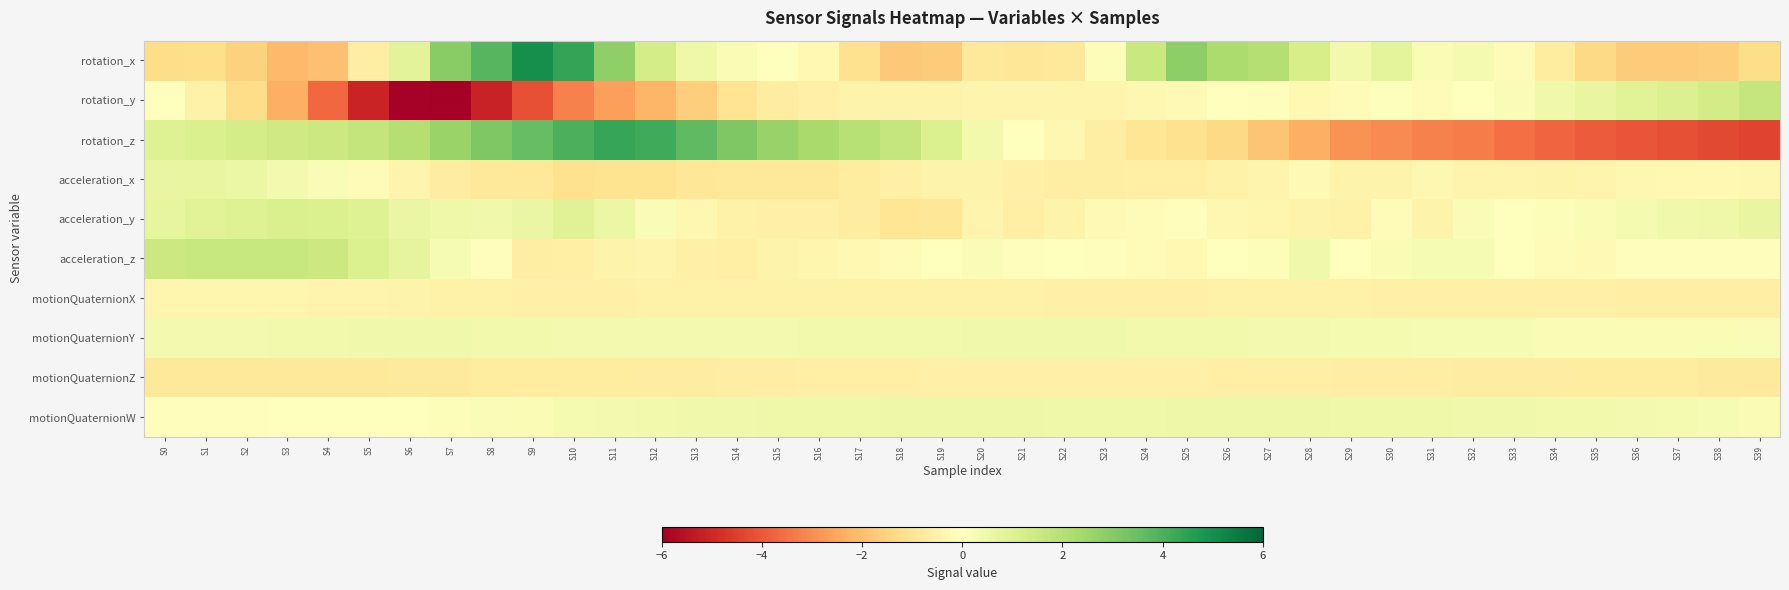

List the series in order of their peak value, lowest first.

motionQuaternionZ, motionQuaternionX, motionQuaternionY, motionQuaternionW, acceleration_x, acceleration_y, acceleration_z, rotation_y, rotation_z, rotation_x